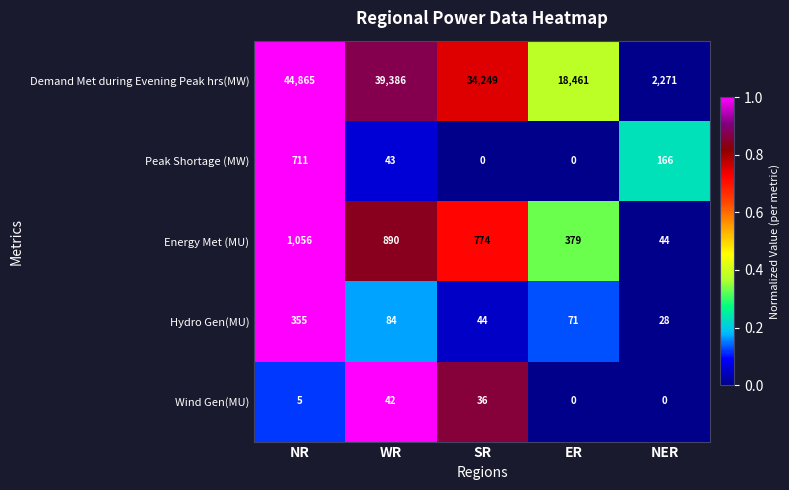

Reading right to left, list all the values displayed in this chart.

Demand Met during Evening Peak hrs(MW): 2271	18461	34249	39386	44865
Peak Shortage (MW): 166	0	0	43	711
Energy Met (MU): 44	379	774	890	1056
Hydro Gen(MU): 28	71	44	84	355
Wind Gen(MU): 0	0	36	42	5